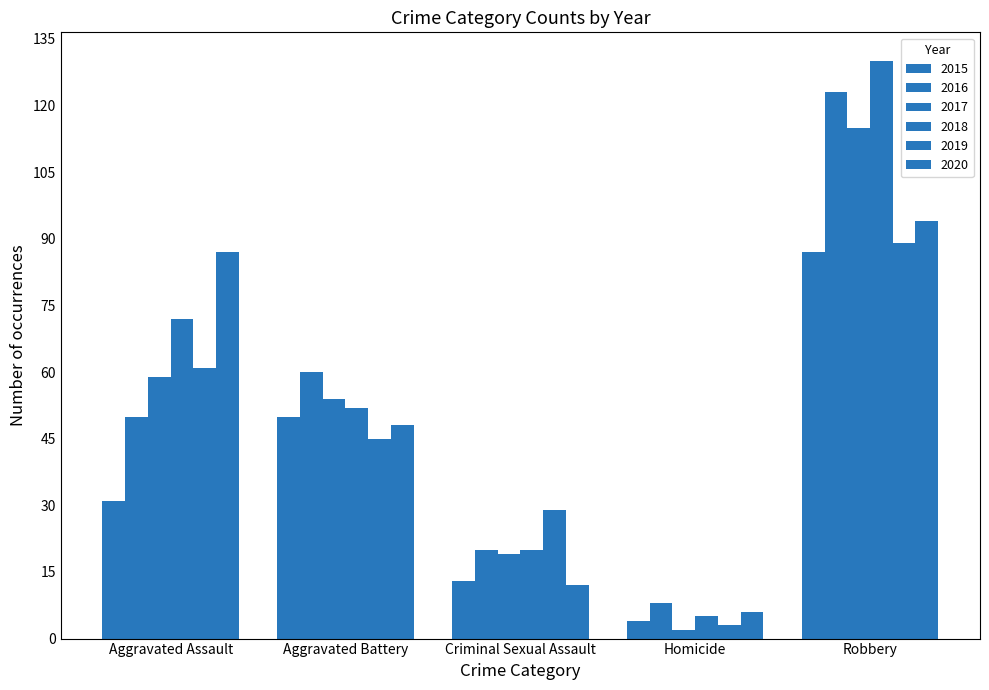

What is the label of the 5th bar from the right?

Aggravated Assault